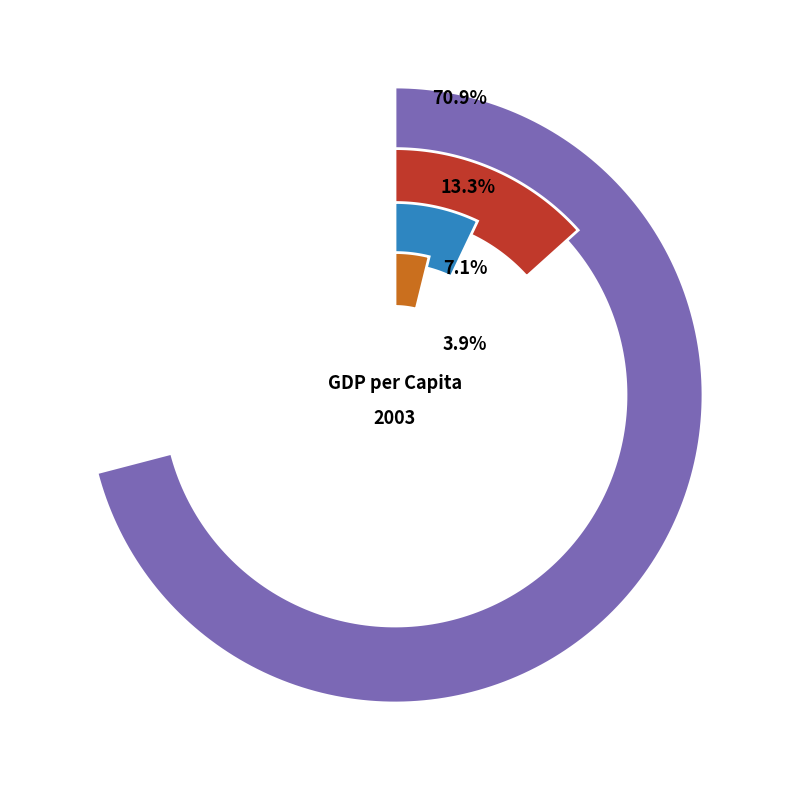

What percentage is the Thailand slice, to the nearest percent?

7%